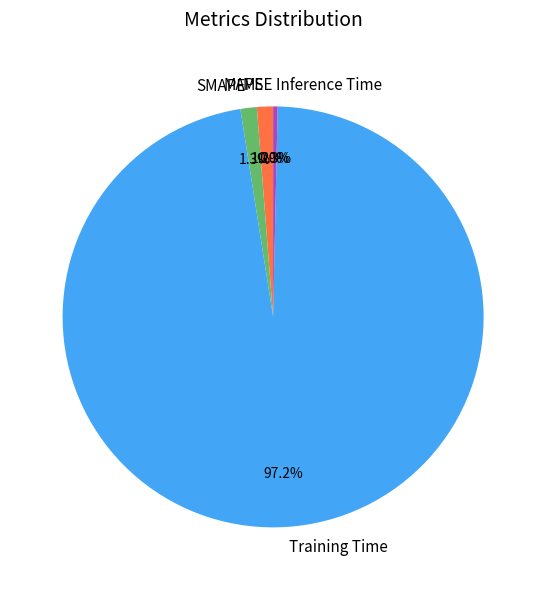

Between Training Time and MAPE, which is larger?

Training Time